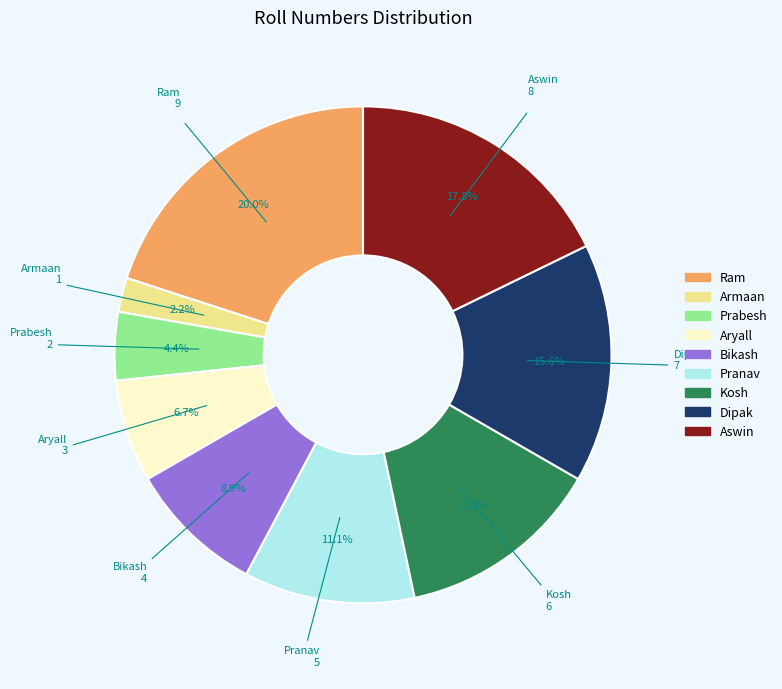

How many segments does this pie chart have?

9